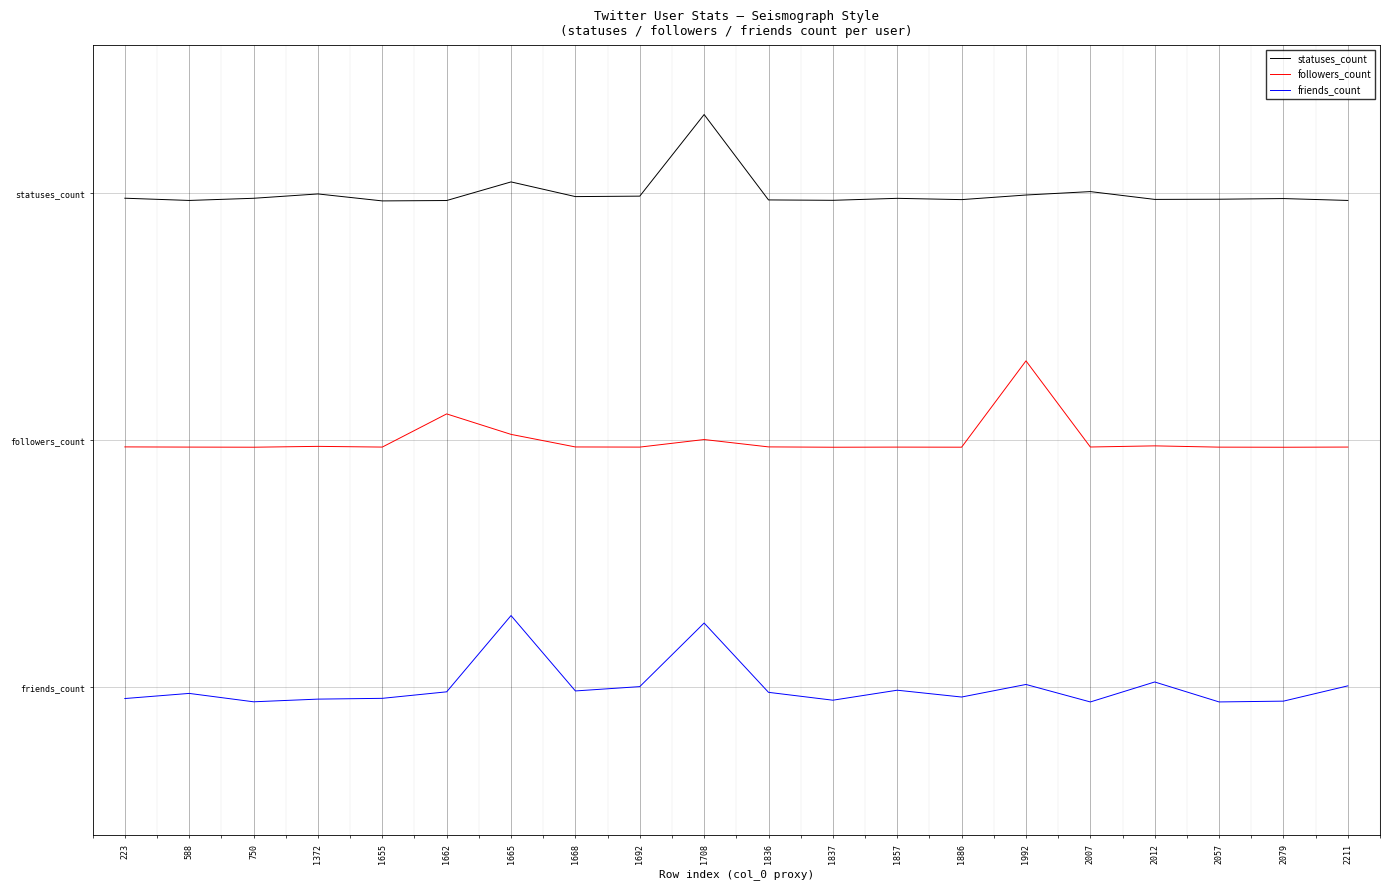

In statuses_count, how many points are lower than both neighbors (excluding endpoints)?

6